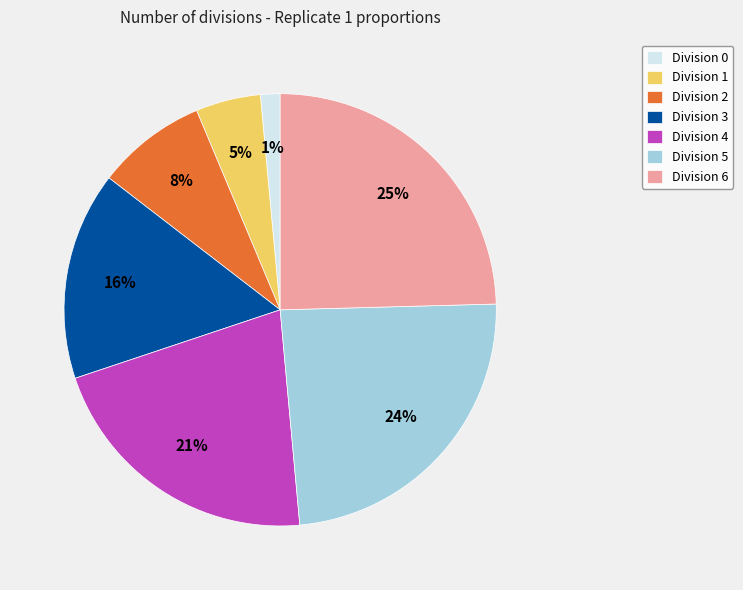

Do Division 6 and Division 3 together represent more than half of the pie?

No